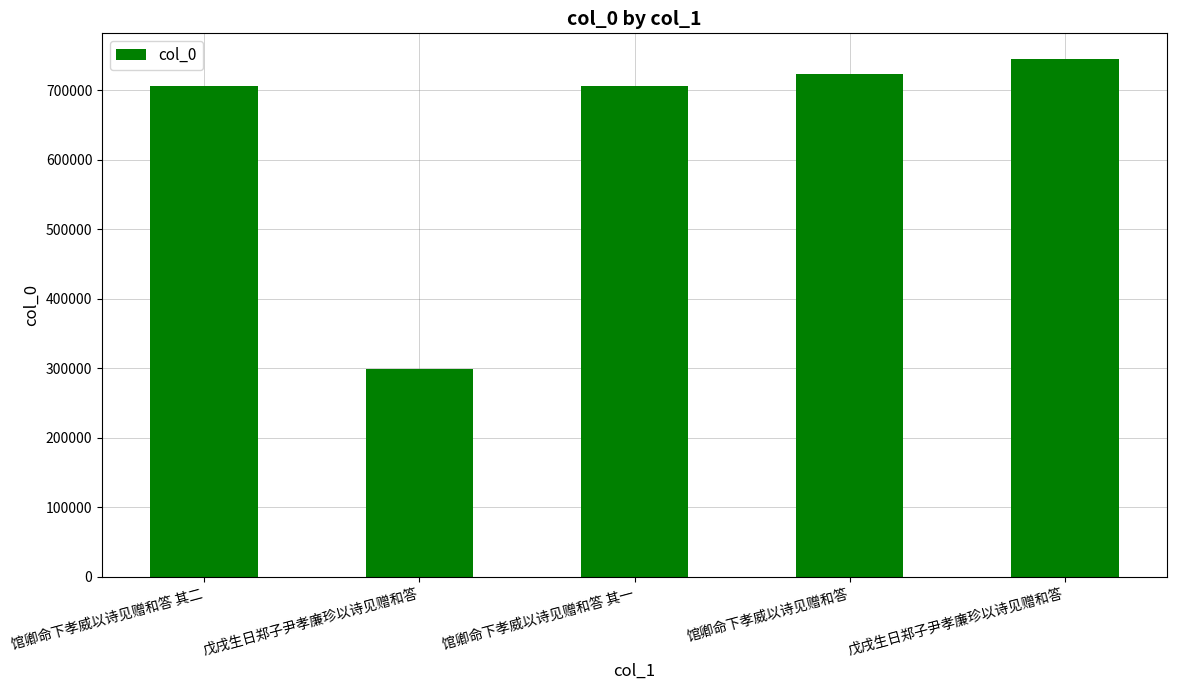

How many bars are there in total?

5